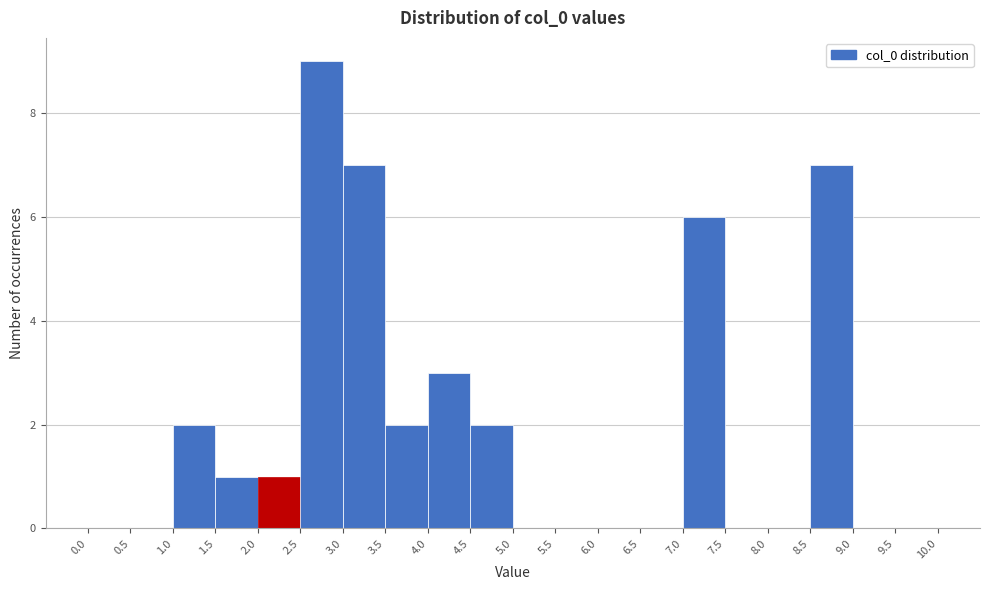

Over which range of the x-axis is the bar tallest?

2.5 to 3.0